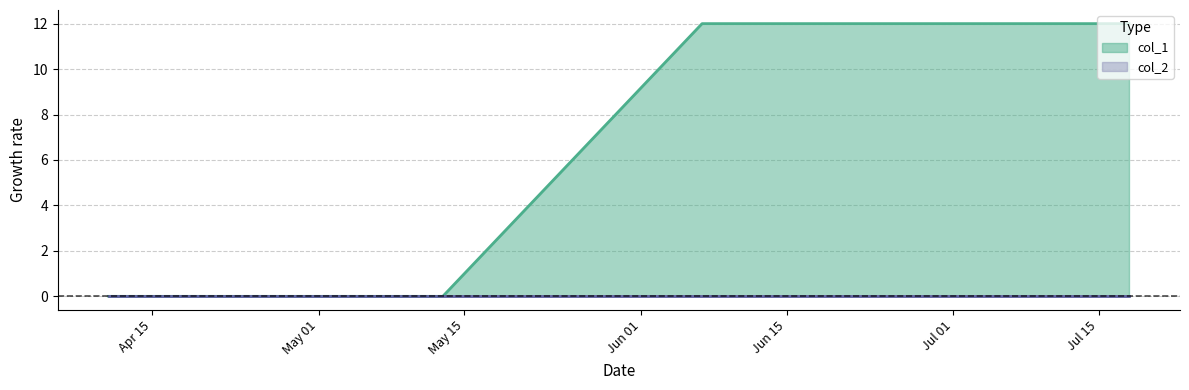

How many data points does each series have?

4